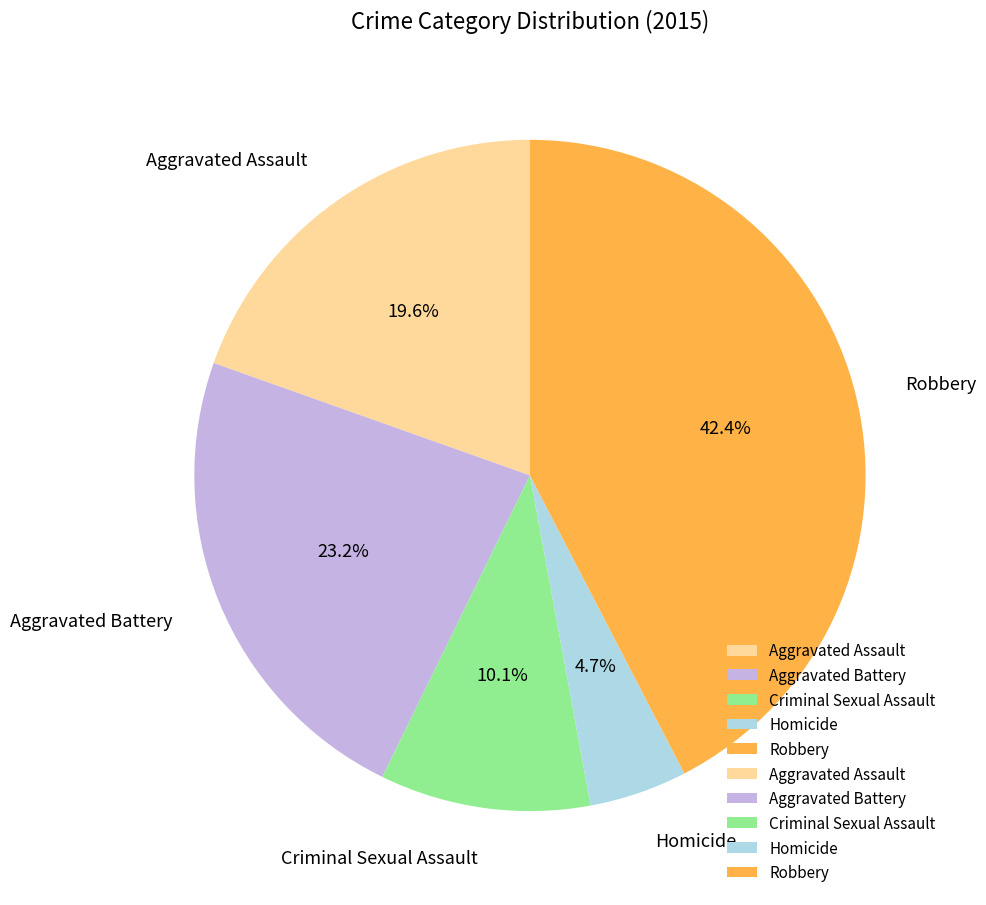

What percentage is the Aggravated Assault slice, to the nearest percent?

20%